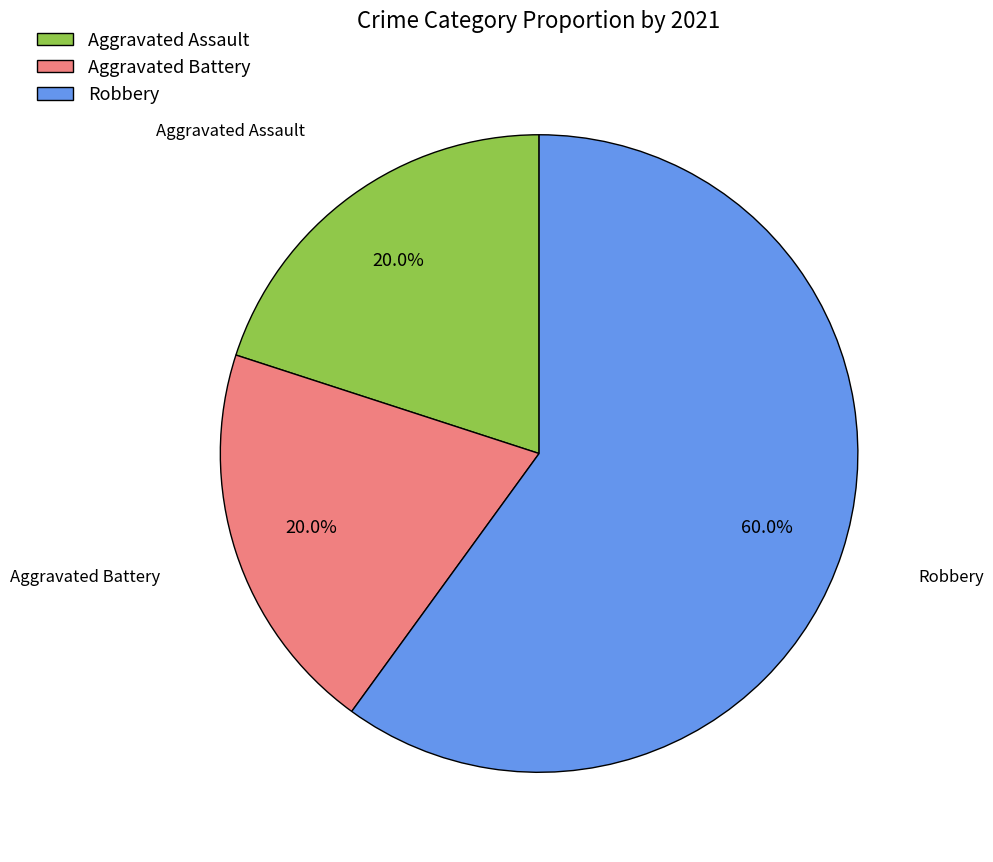

Approximately how many times larger is the value at Aggravated Assault compared to Aggravated Battery?

1.0